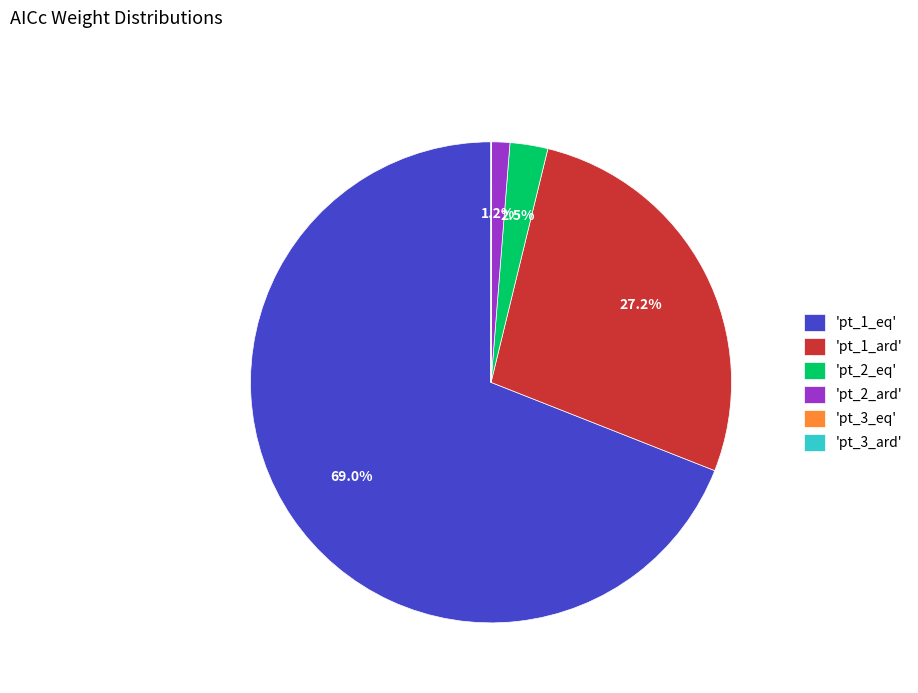

Is there a majority slice in this chart?

Yes